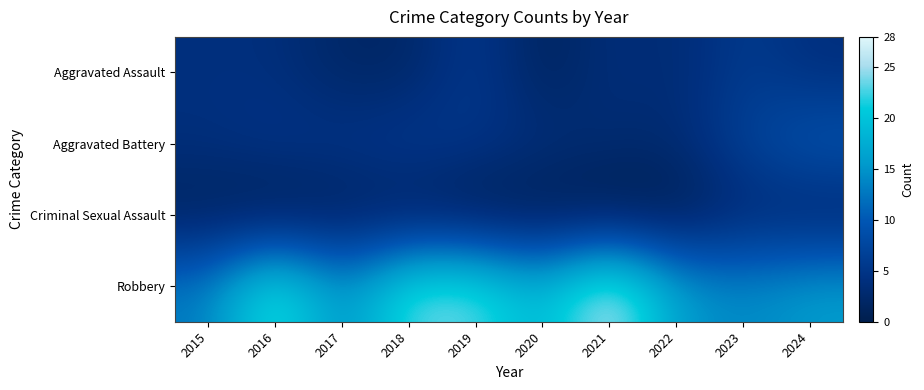

Reading left to right, list all the values displayed in this chart.

Aggravated Assault: 2015=4	2016=4	2017=2	2018=2	2019=6	2020=1	2021=4	2022=3	2023=6	2024=4
Aggravated Battery: 2015=4	2016=5	2017=5	2018=6	2019=5	2020=4	2021=3	2022=3	2023=7	2024=10
Criminal Sexual Assault: 2015=1	2016=0	2017=1	2018=1	2019=0	2020=0	2021=0	2022=0	2023=3	2024=2
Robbery: 2015=13	2016=25	2017=14	2018=24	2019=24	2020=18	2021=28	2022=16	2023=14	2024=16